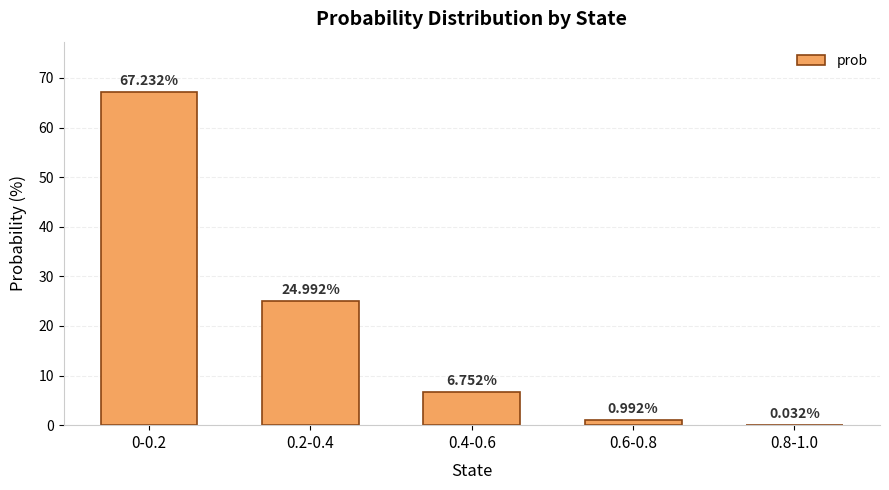

Are the bars grouped side by side (vs. stacked)?

No